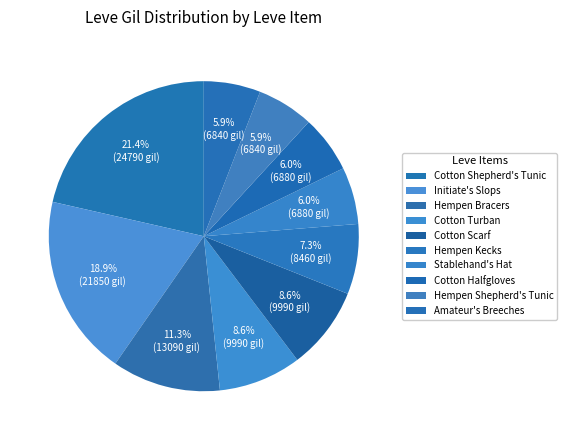

How many segments does this pie chart have?

10